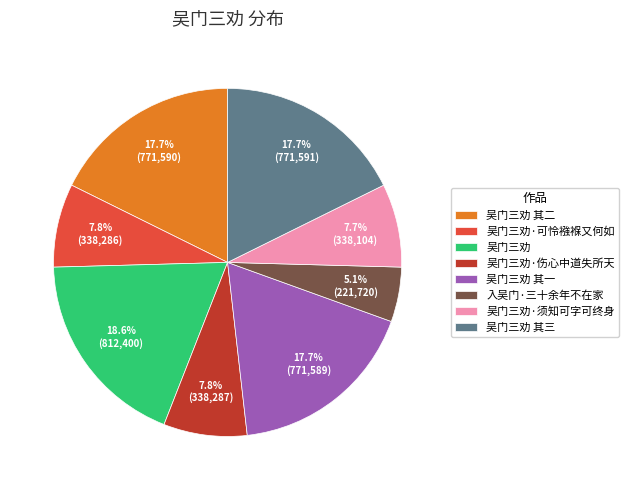

Is there a majority slice in this chart?

No